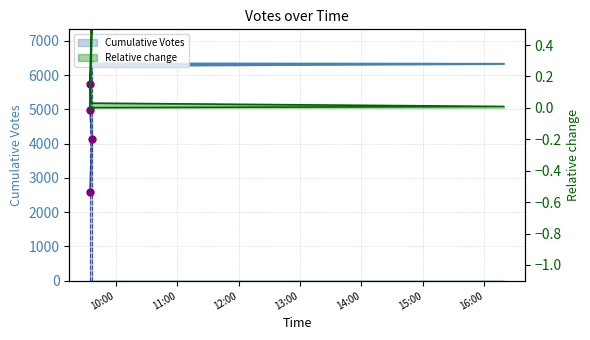

Between 2019-10-01 09:36 and 2019-10-01 16:19, which is larger?

2019-10-01 16:19